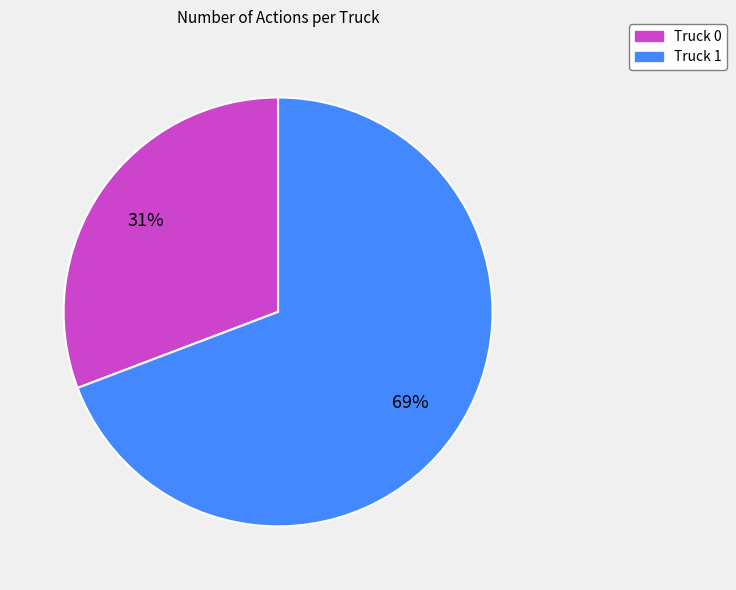

Rank the categories by value from lowest to highest.

Truck 0, Truck 1